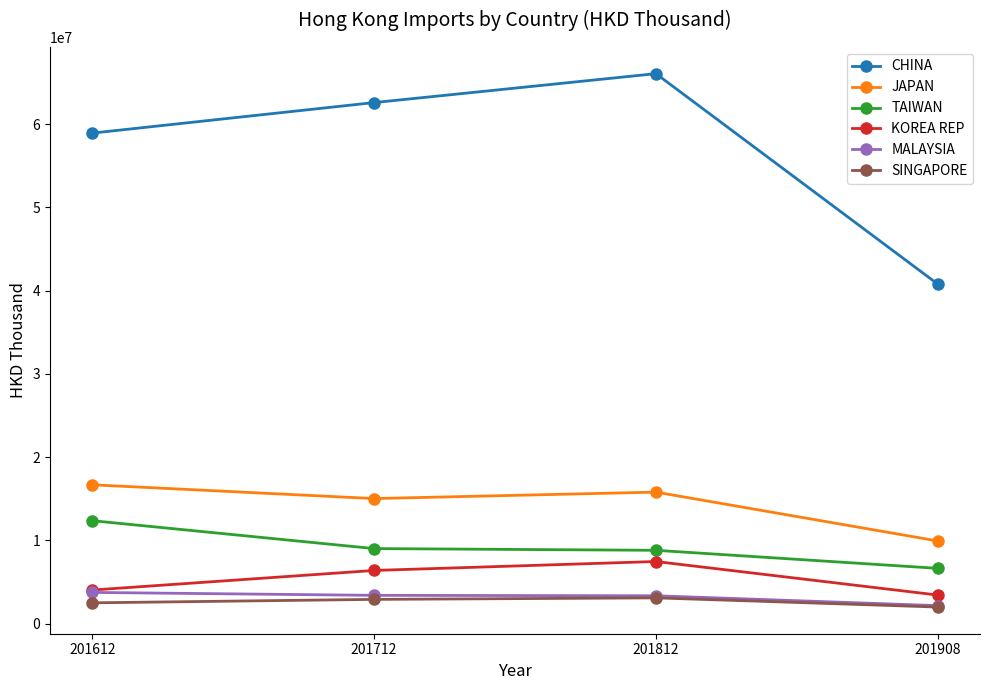

What is the difference between the highest and lowest values at 201908?

38783018.6